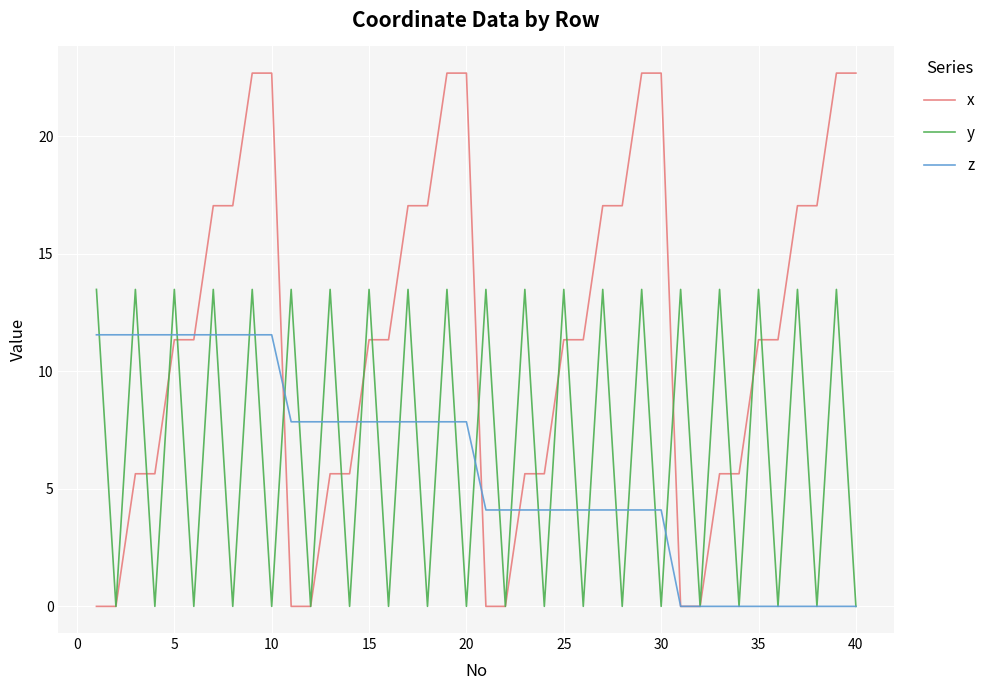

Which series has the largest total across all categories?

x